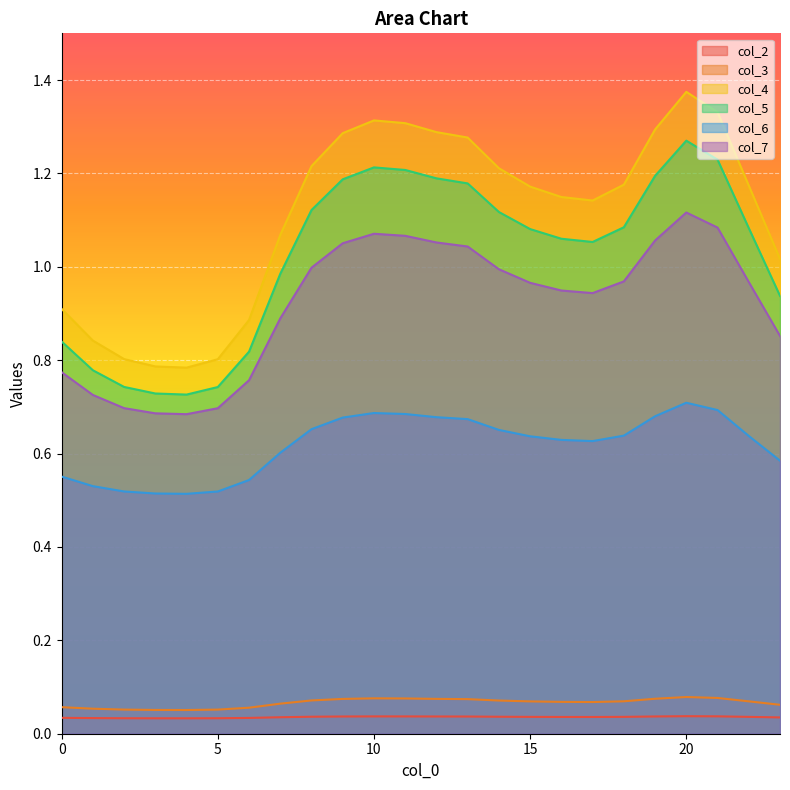

Where is the first local minimum for col_4?

4